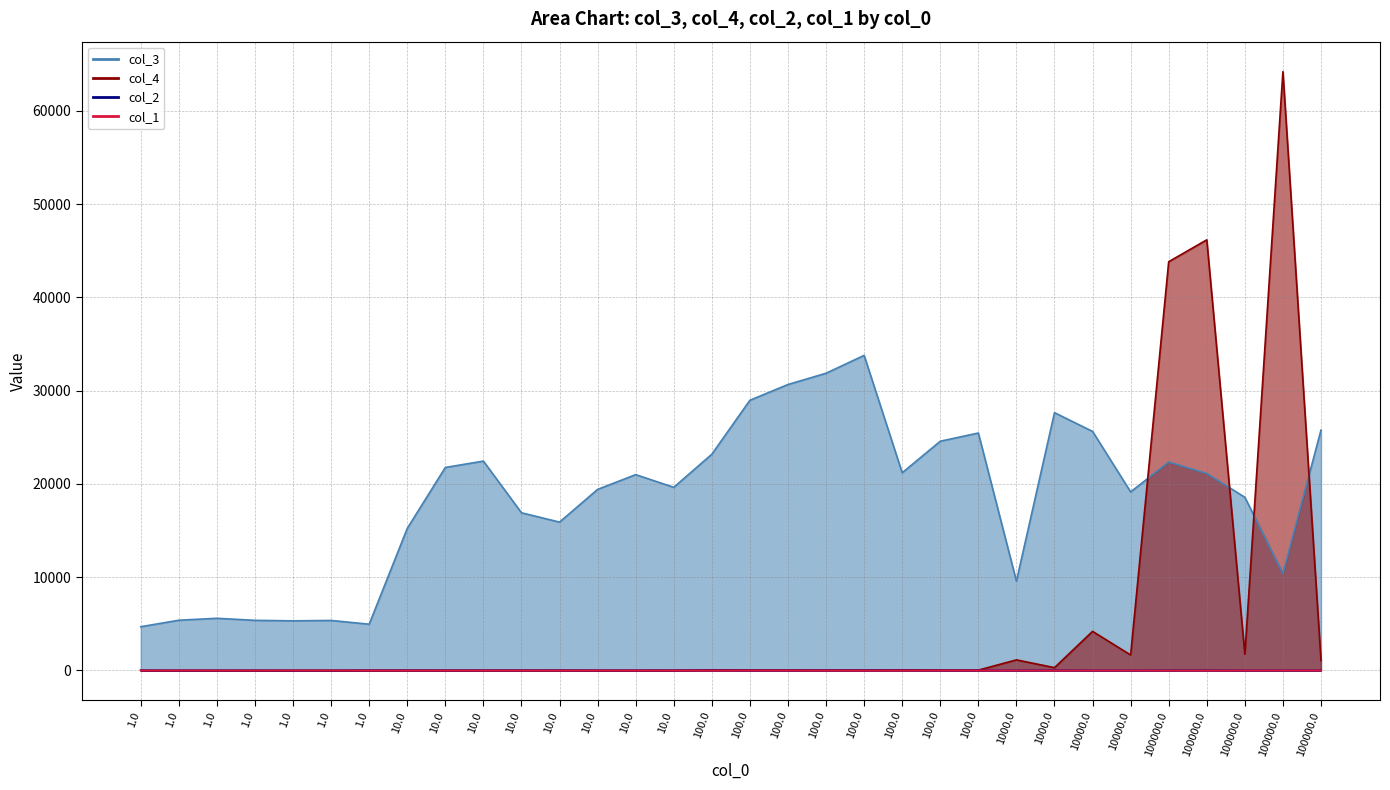

What is the average value of the col_2 series?

10.0